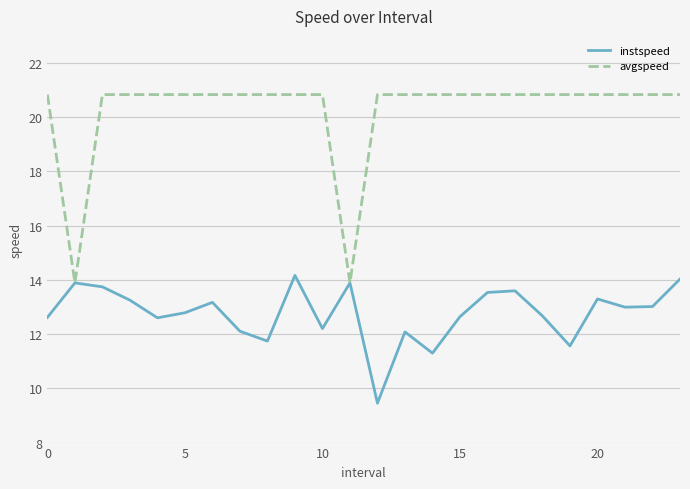

How many values in the avgspeed series exceed 20?

22